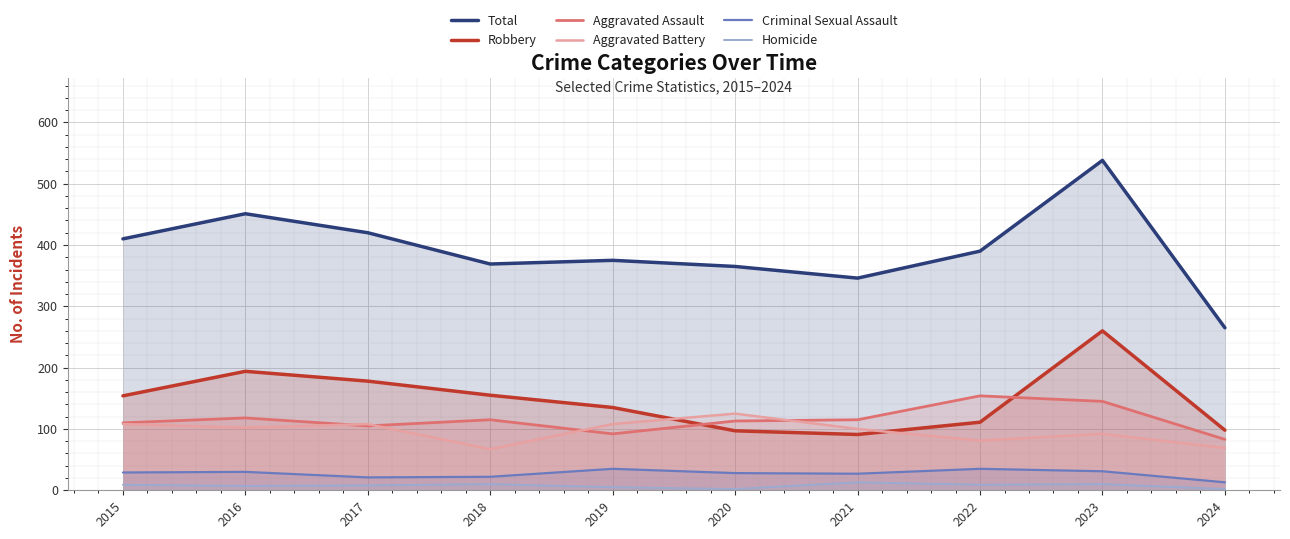

What is the sum of all Criminal Sexual Assault values?

271